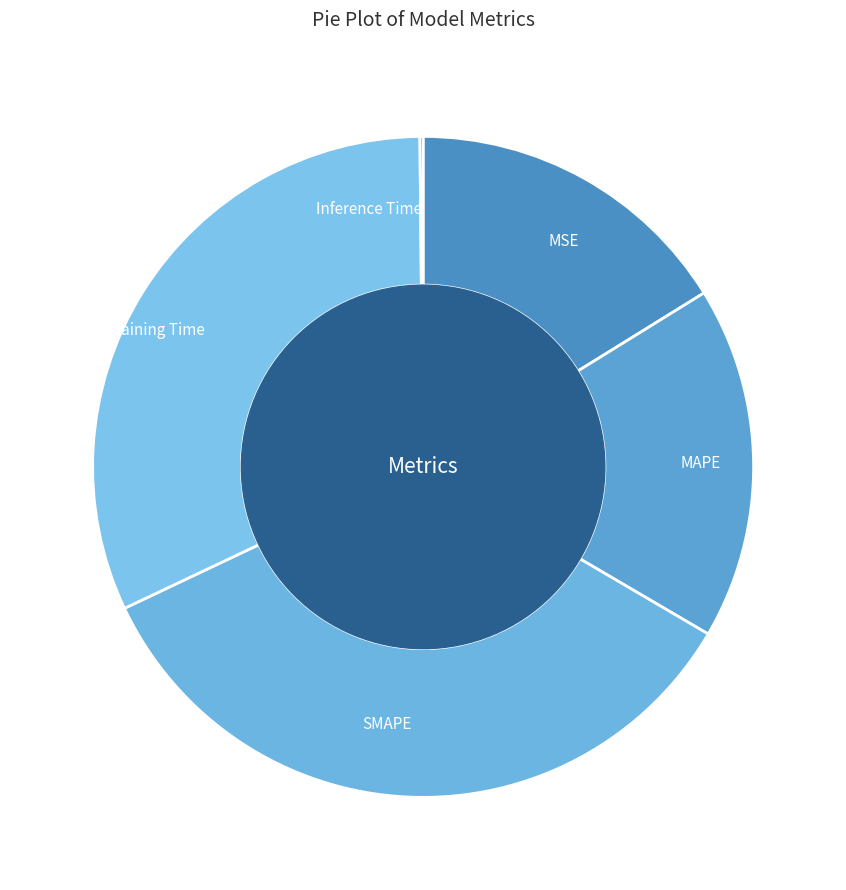

Approximately how many times larger is the value at MAPE compared to Training Time?

0.5